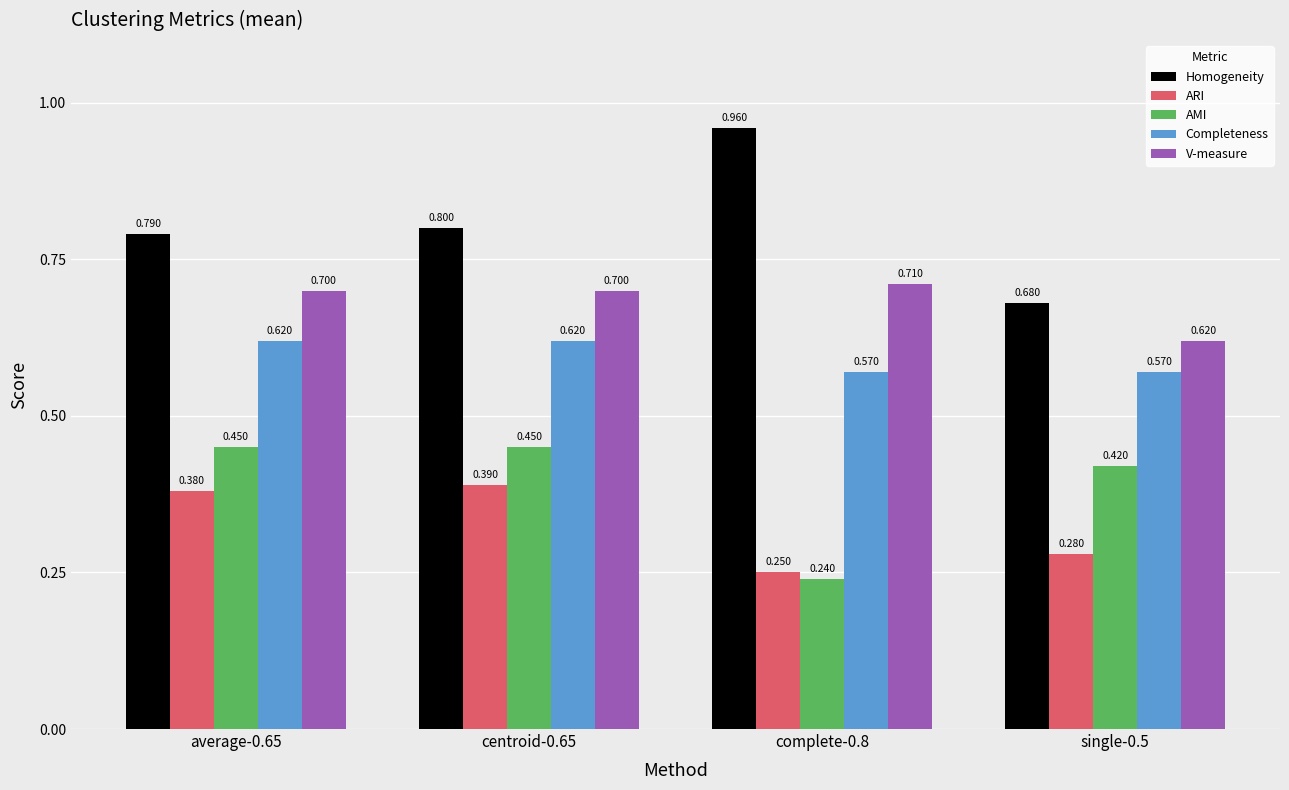

What are all the series names shown in the legend?

Homogeneity, ARI, AMI, Completeness, V-measure